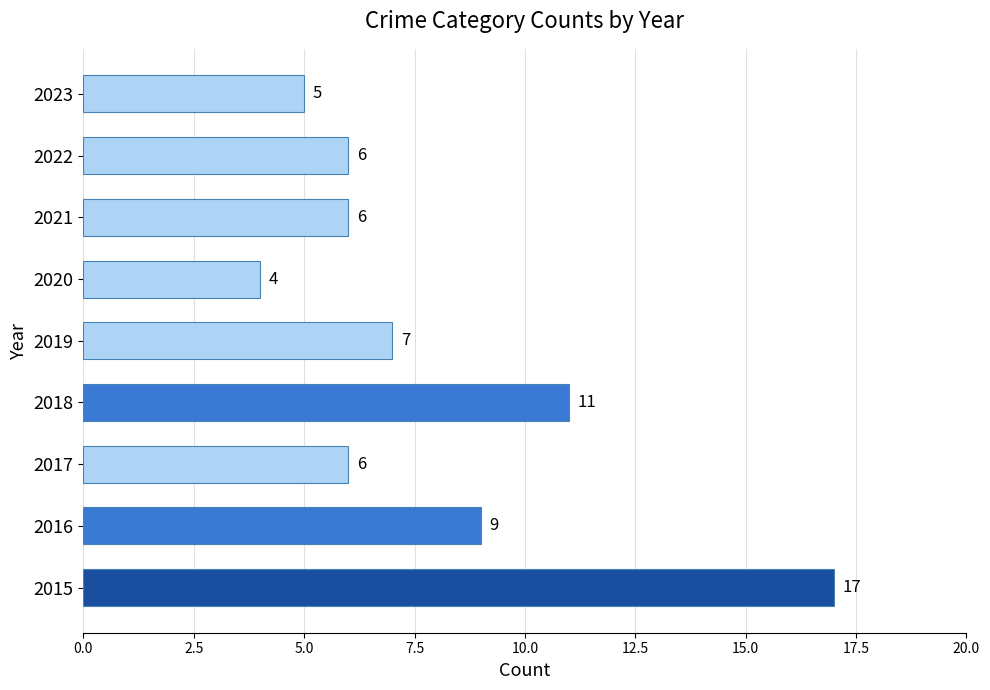

How many bars are there in total?

9